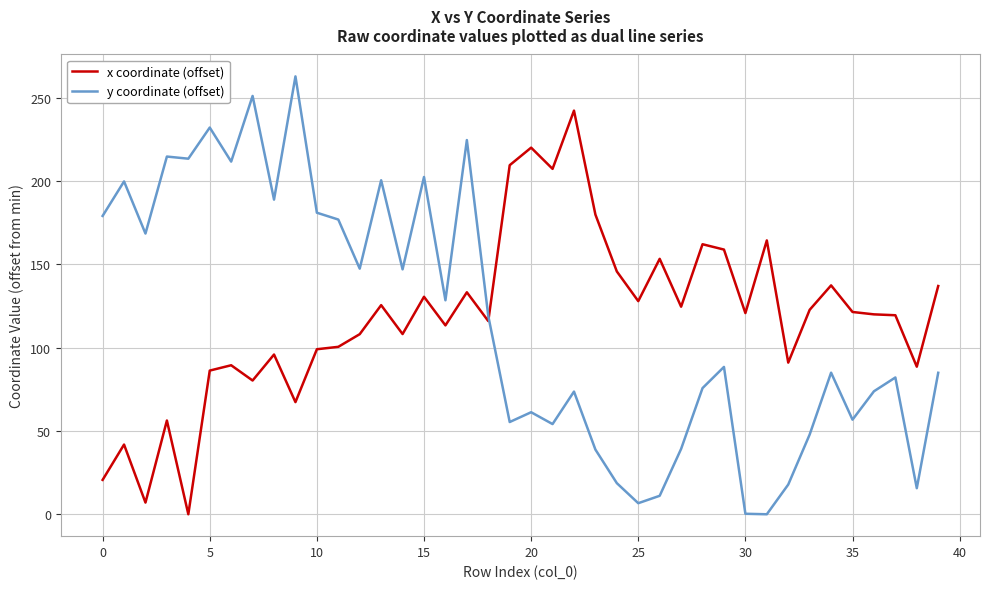

What is the maximum value shown in the chart?

262.8